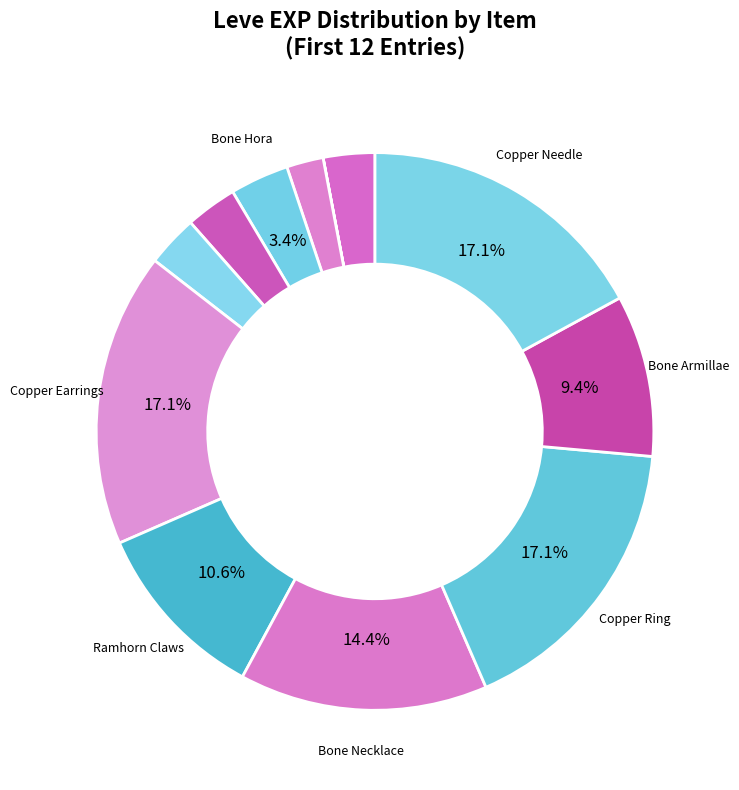

Which slice is the largest?

Copper Earrings